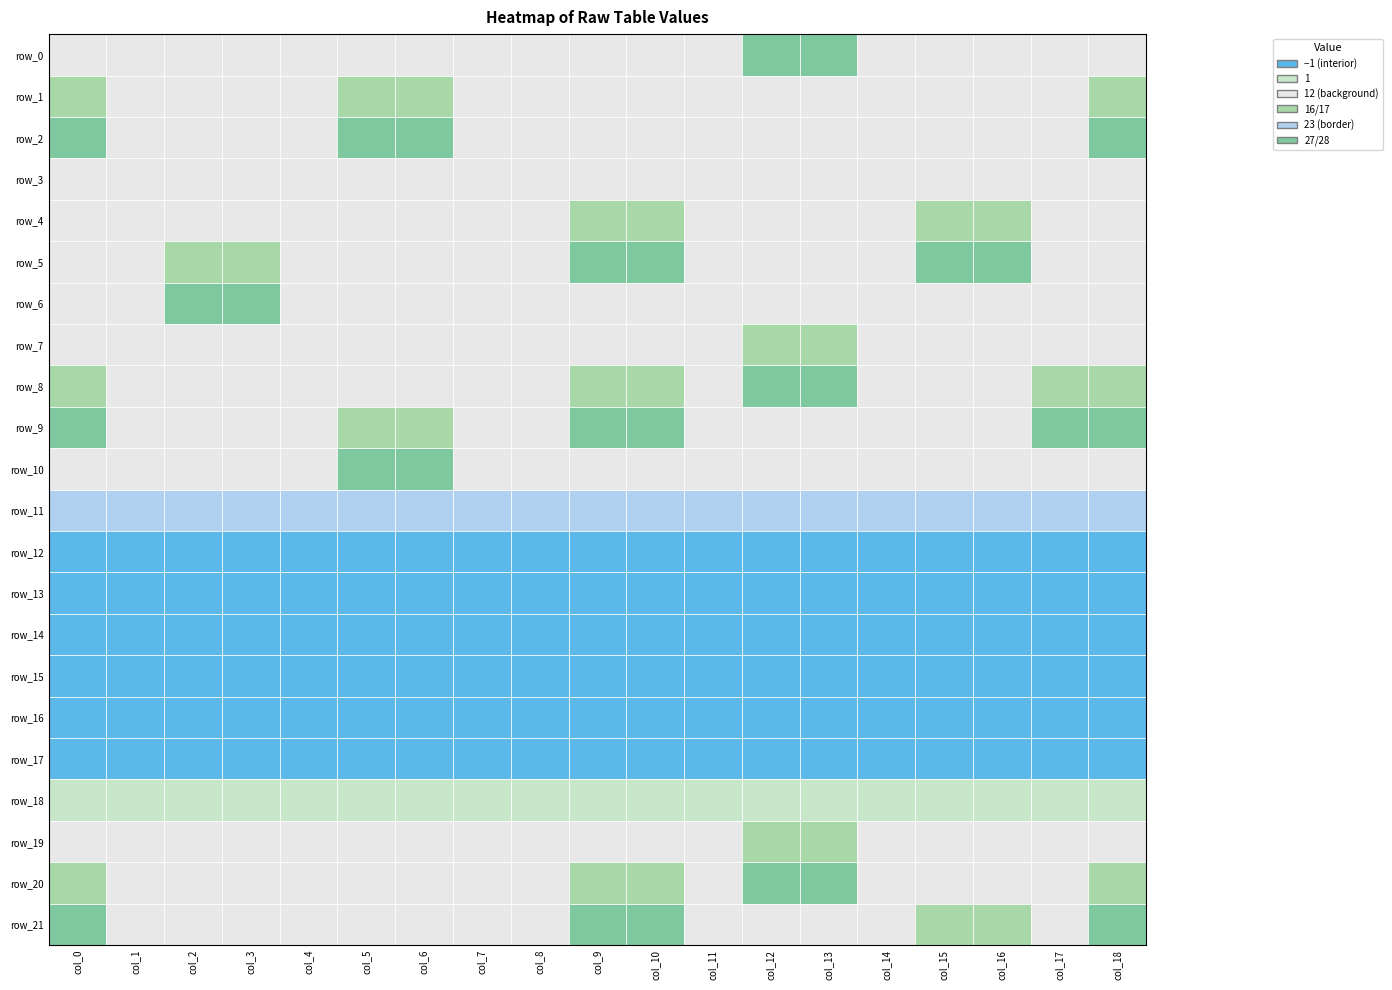

Which has a higher value, 1 or 0?

1